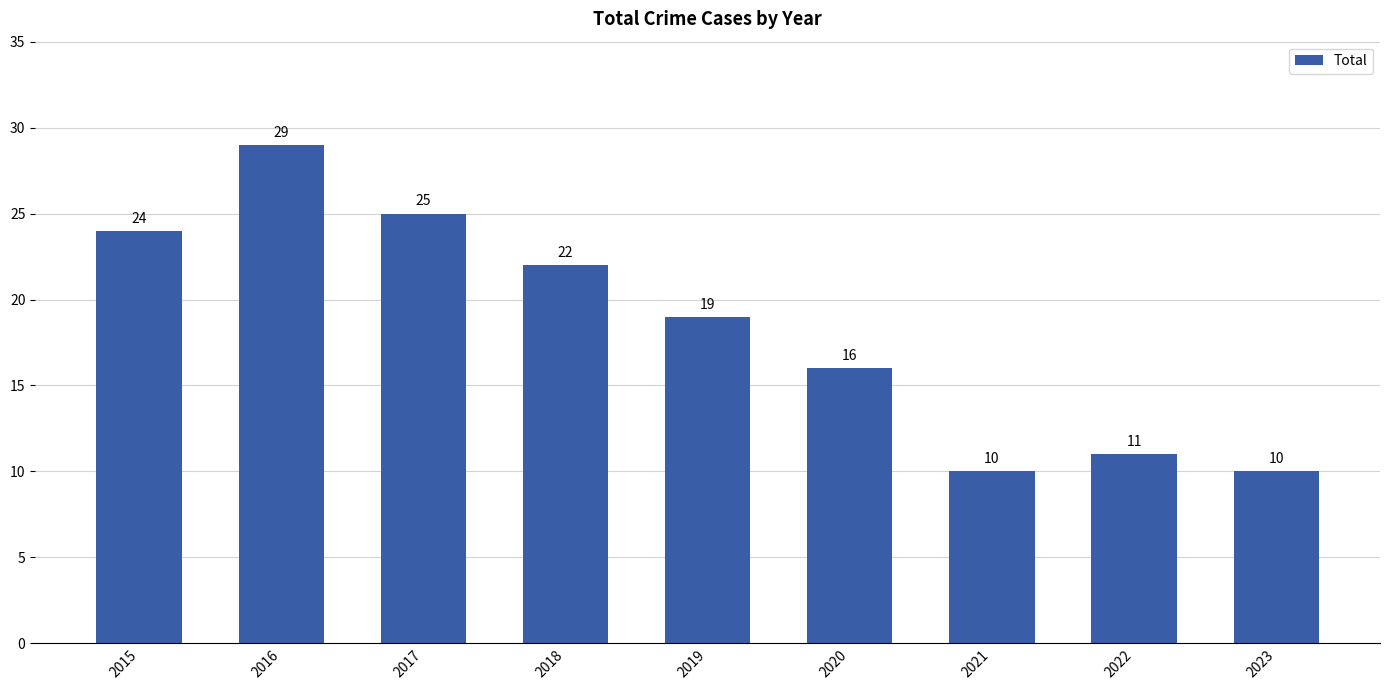

True or false: the data shows 29 at 2016.

True